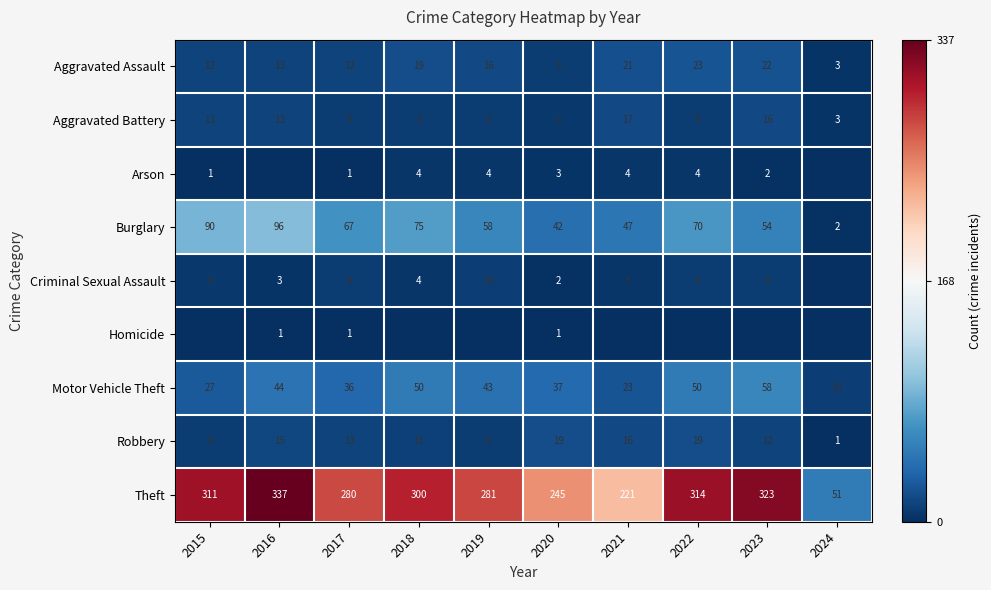

How many series are shown in this chart?

9